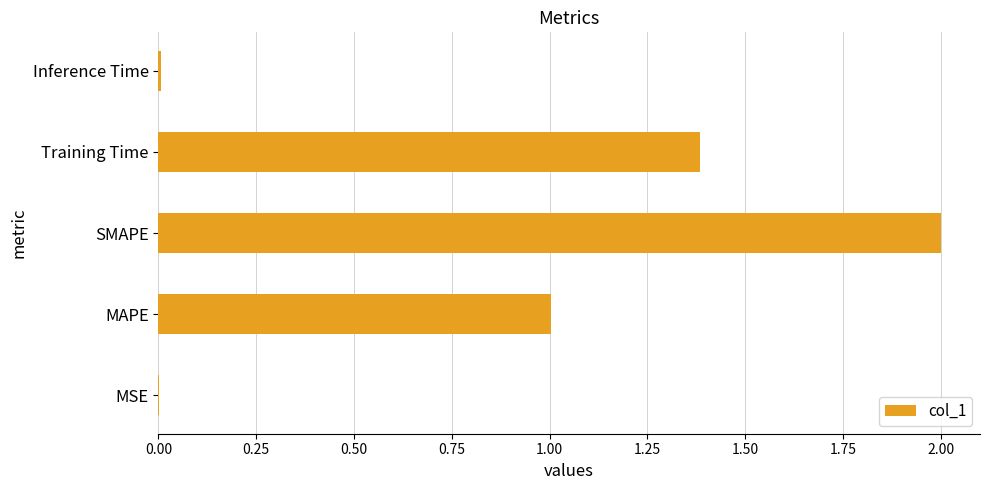

What is the maximum value shown in the chart?

2.0